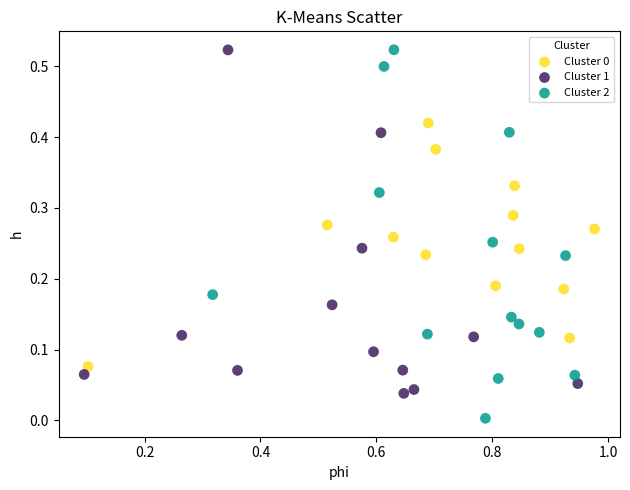

Which series contains the lowest Y value?

Cluster 2